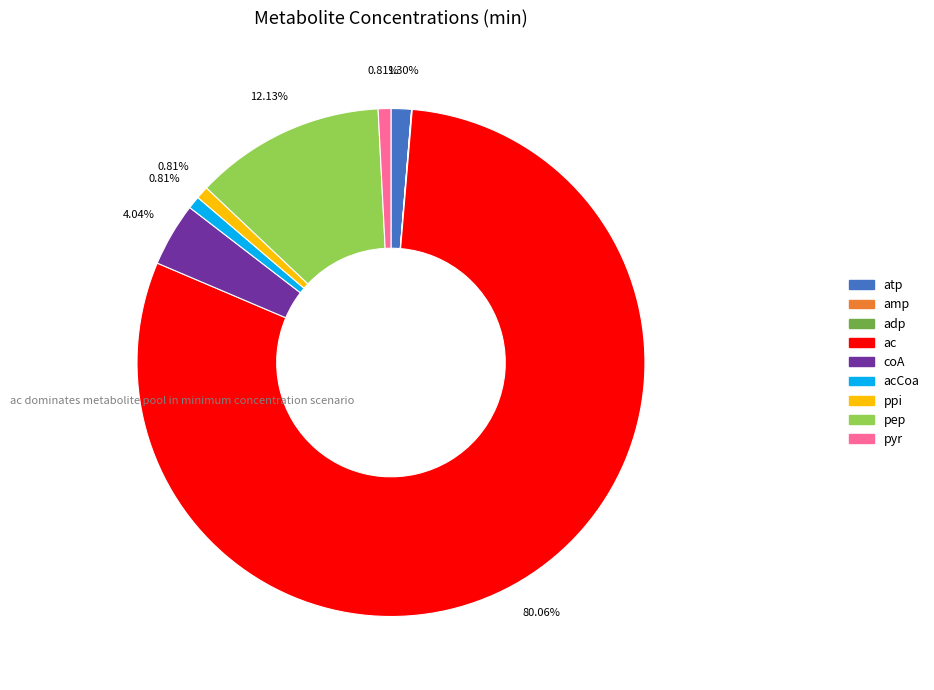

Is there any slice that represents more than half of the pie?

Yes